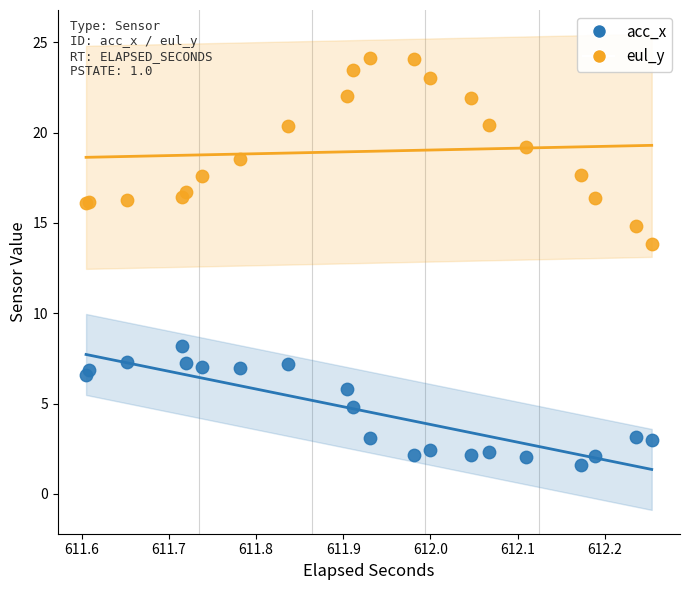

Which series contains the lowest Y value?

acc_x